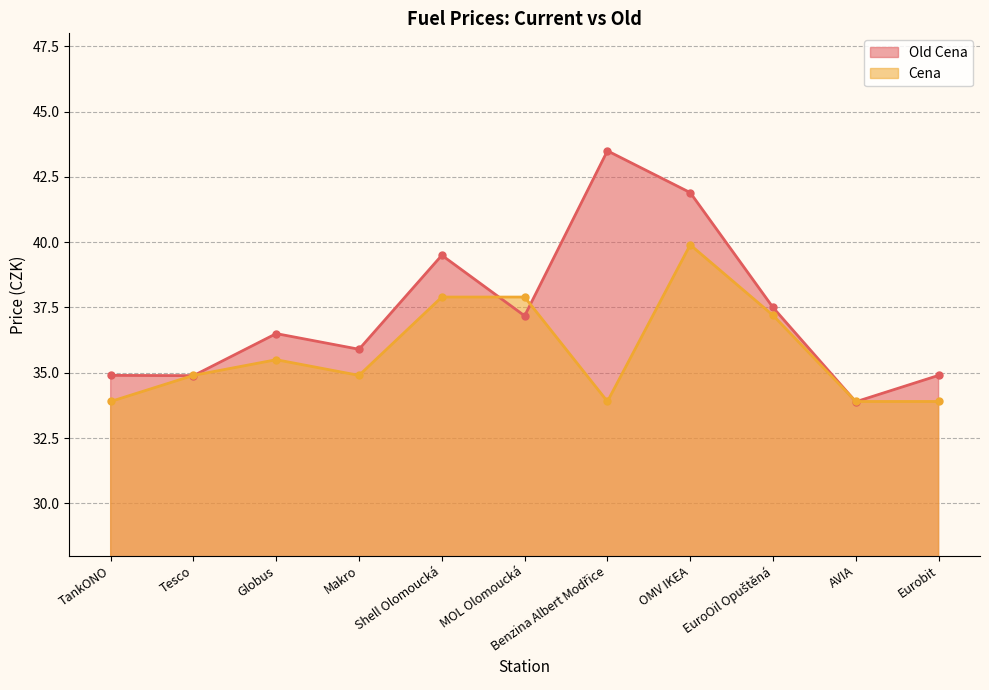

What is the minimum value shown in the chart?

33.9